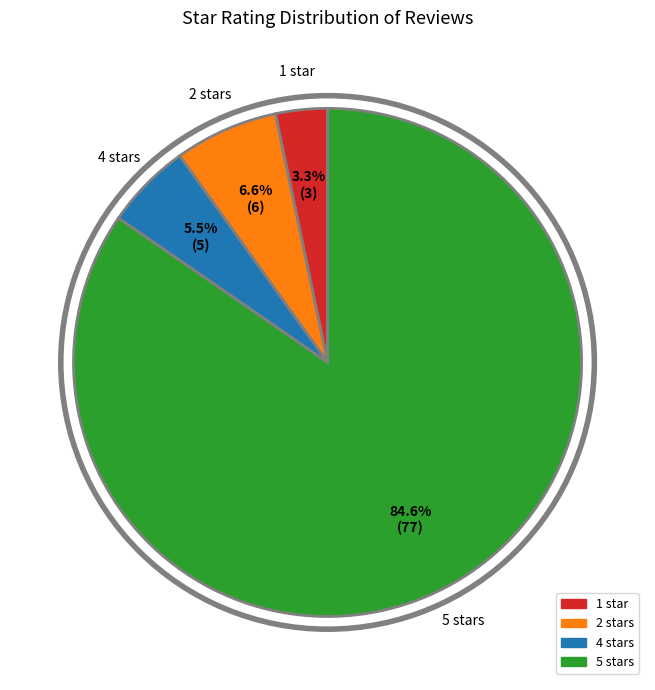

Count the number of slices in the pie.

4